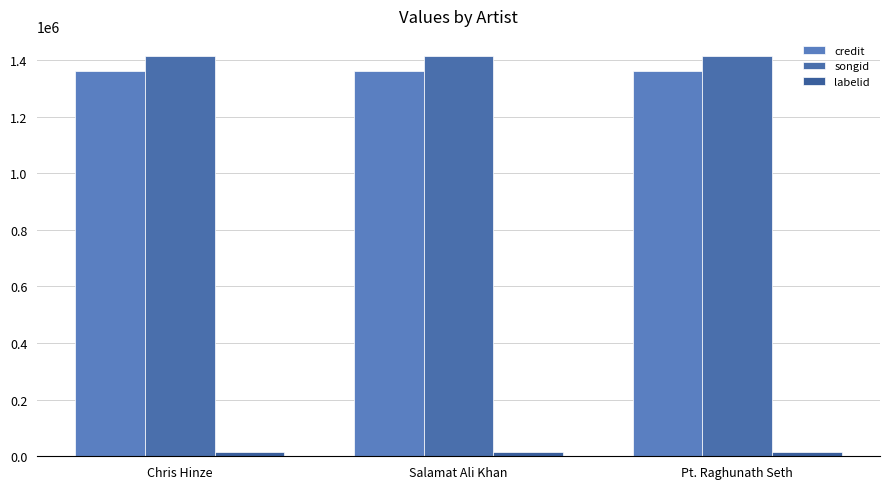

List the labels in order of labelid value, smallest first.

Chris Hinze, Salamat Ali Khan, Pt. Raghunath Seth